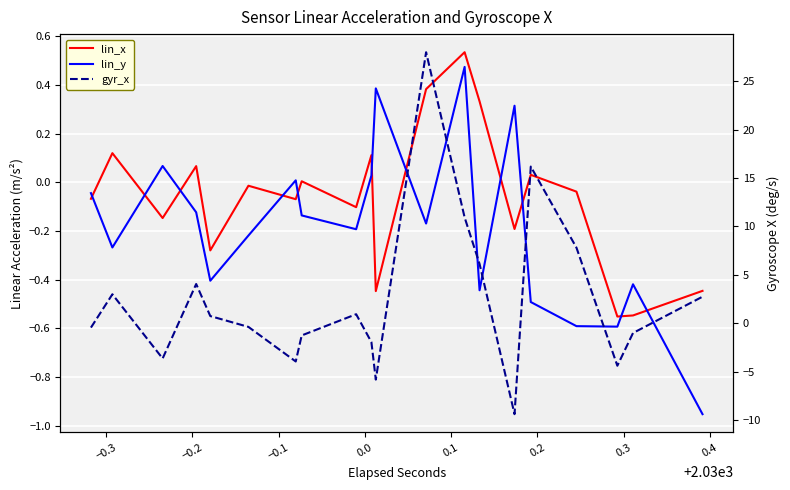

What is the label of the 12th point from the right?

0.4